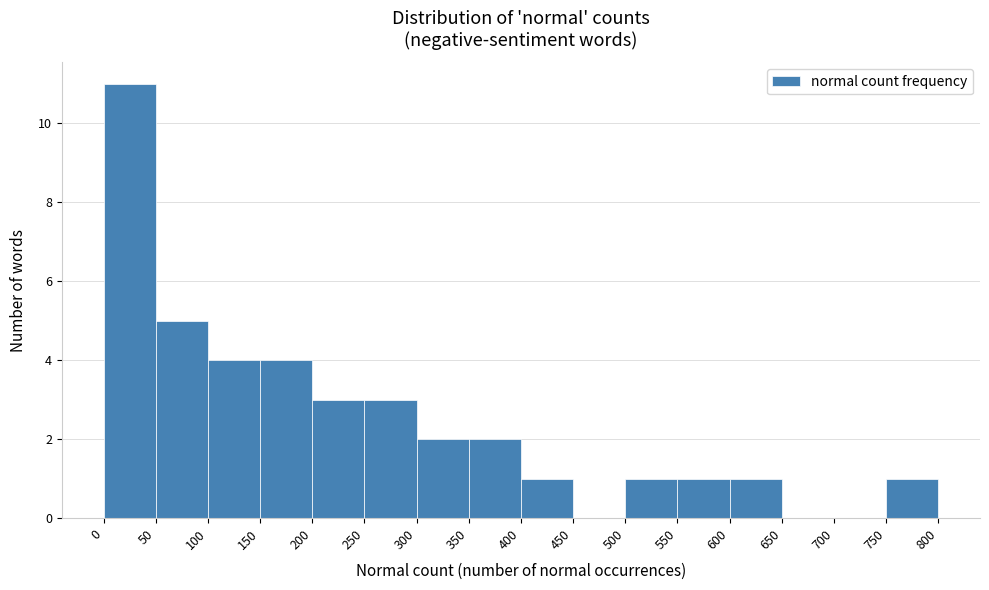

Reading left to right, list every bar in this chart as the range it spans on the x-axis followed by its height. The values are not printed on the chart, so give them approximately, as read against the axis.

0 to 50: 11
50 to 100: 5
100 to 150: 4
150 to 200: 4
200 to 250: 3
250 to 300: 3
300 to 350: 2
350 to 400: 2
400 to 450: 1
450 to 500: 0
500 to 550: 1
550 to 600: 1
600 to 650: 1
650 to 700: 0
700 to 750: 0
750 to 800: 1